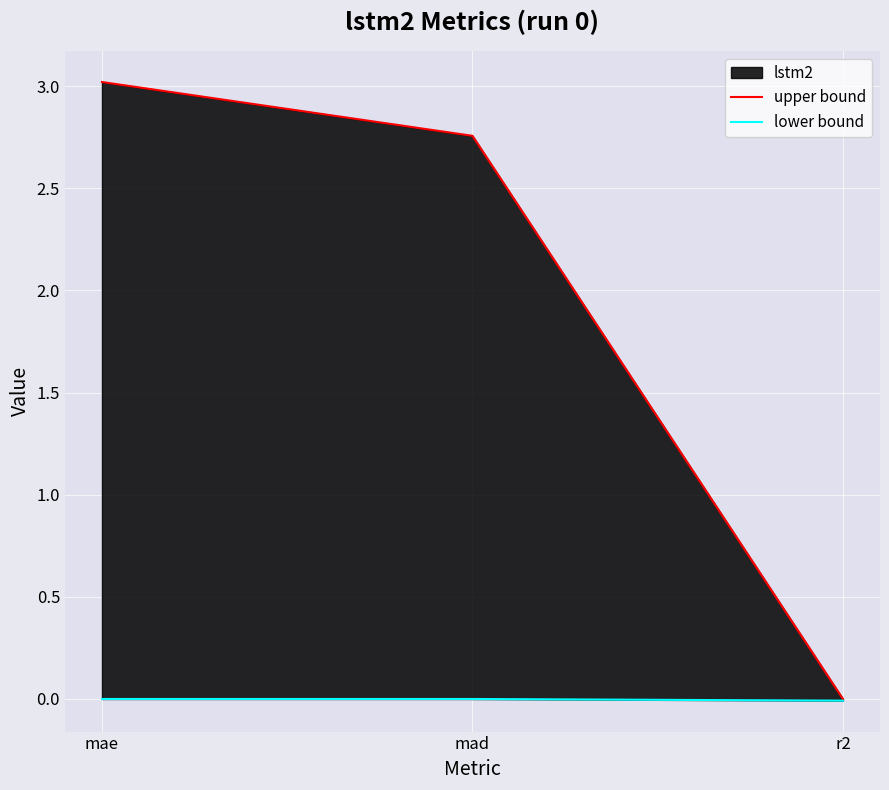

What is the difference between the highest and lowest values at mae?

3.0